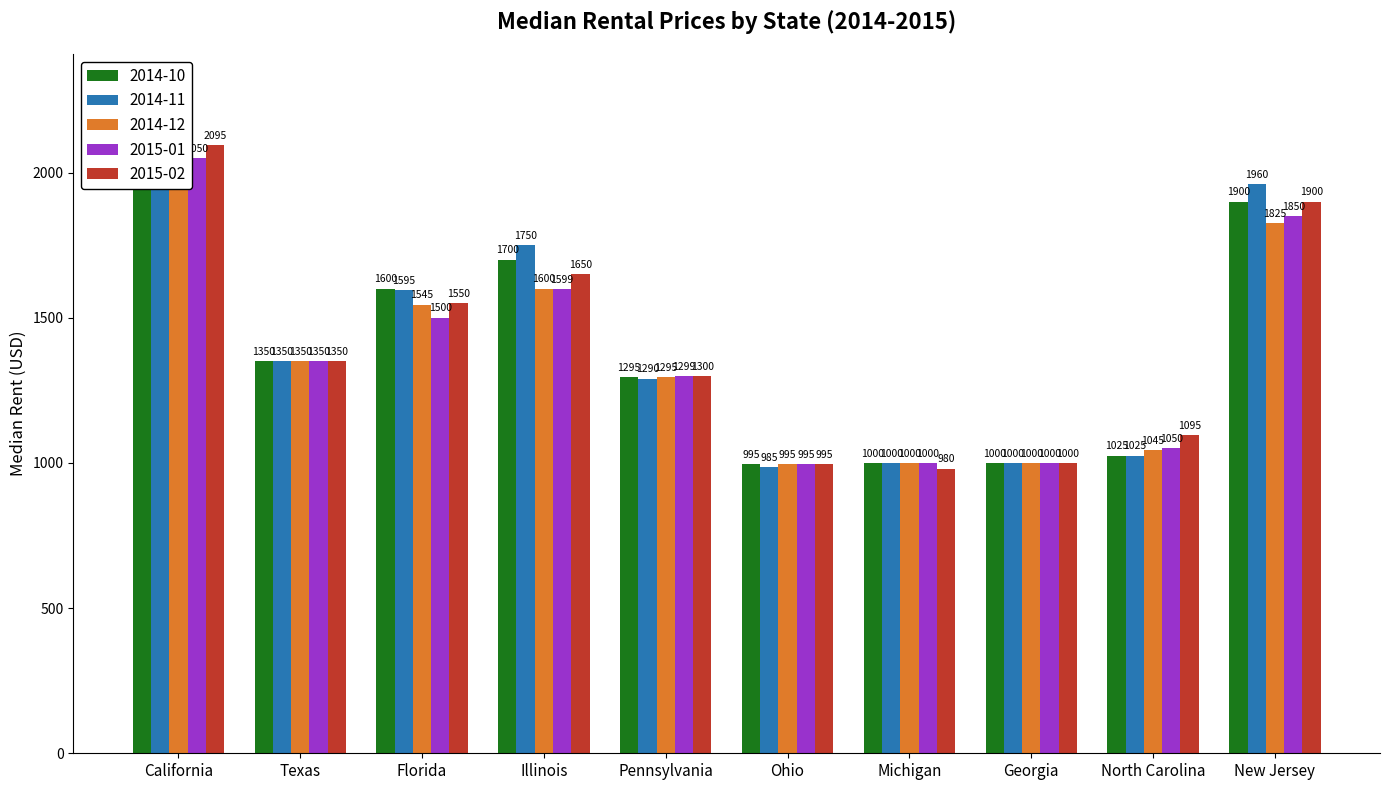

The value of 2014-11 at Florida is 2260. True or false?

False